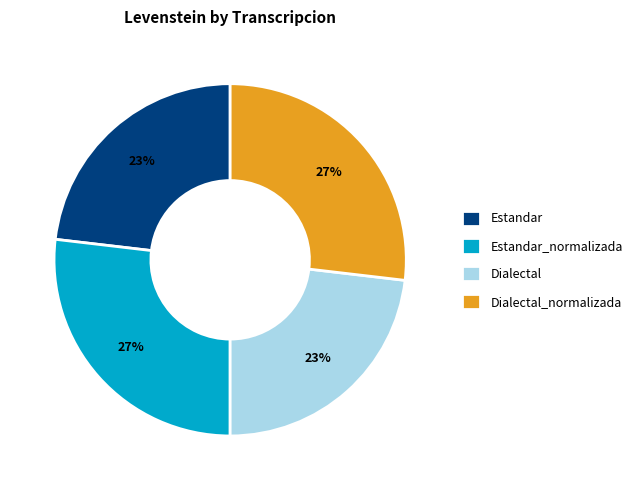

The Estandar_normalizada slice represents 20% of the pie. True or false?

False